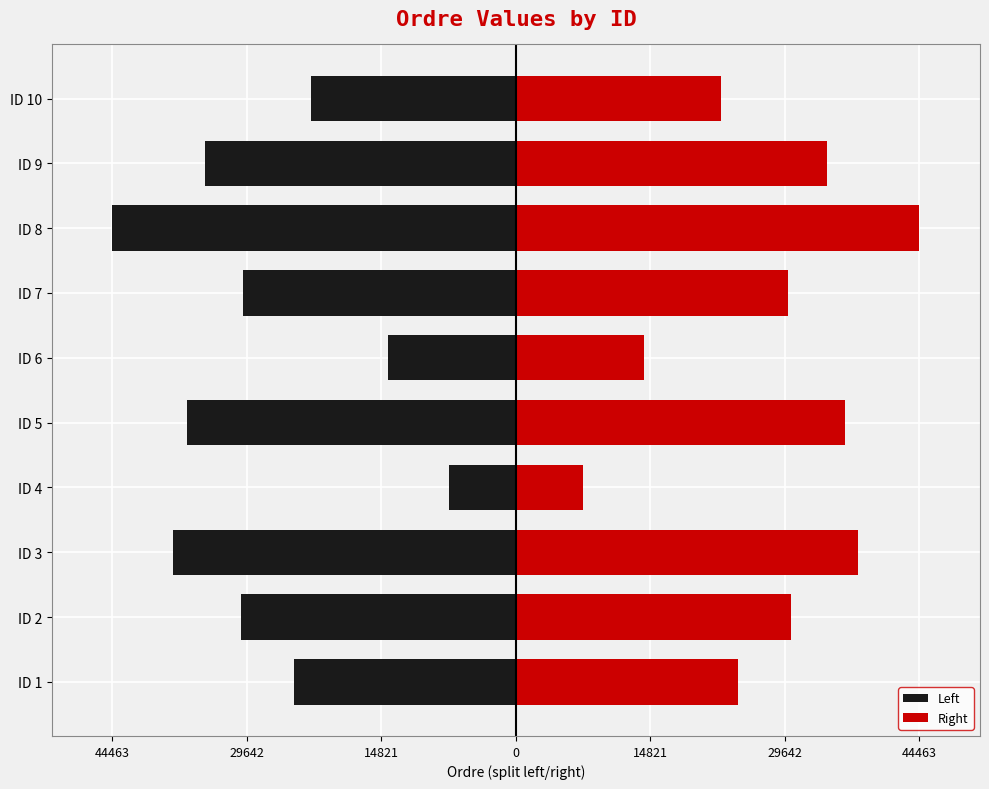

The value of Right at ID 6 is 9620.5. True or false?

False